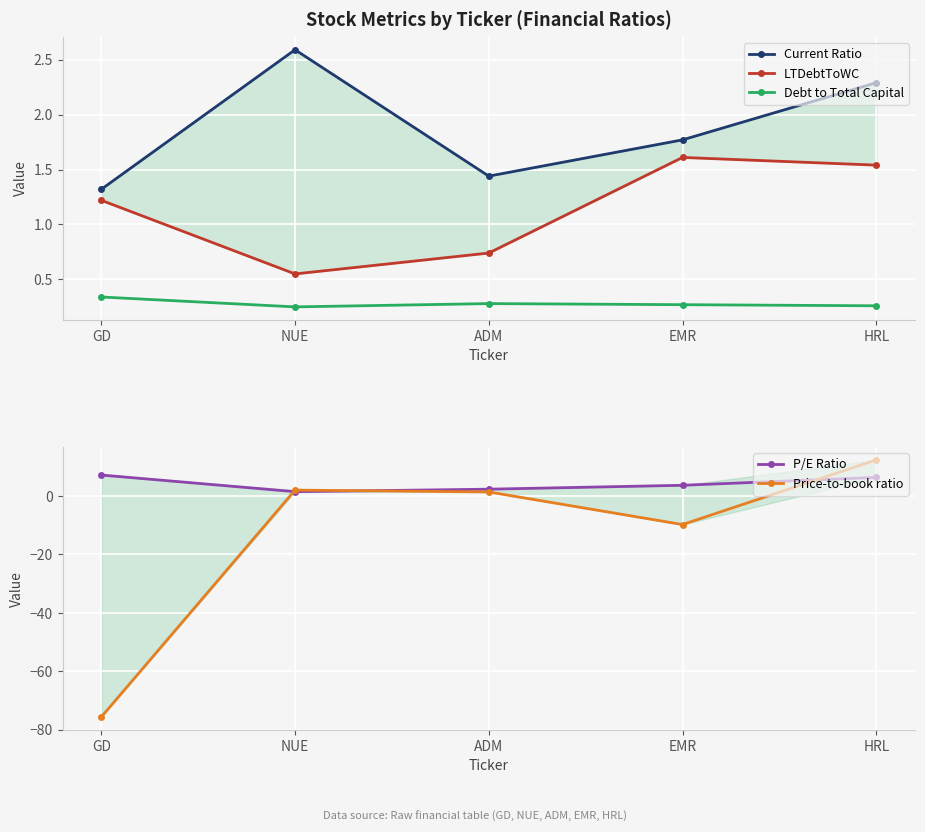

What is the sum of the Debt to Total Capital values at HRL and GD?

0.6